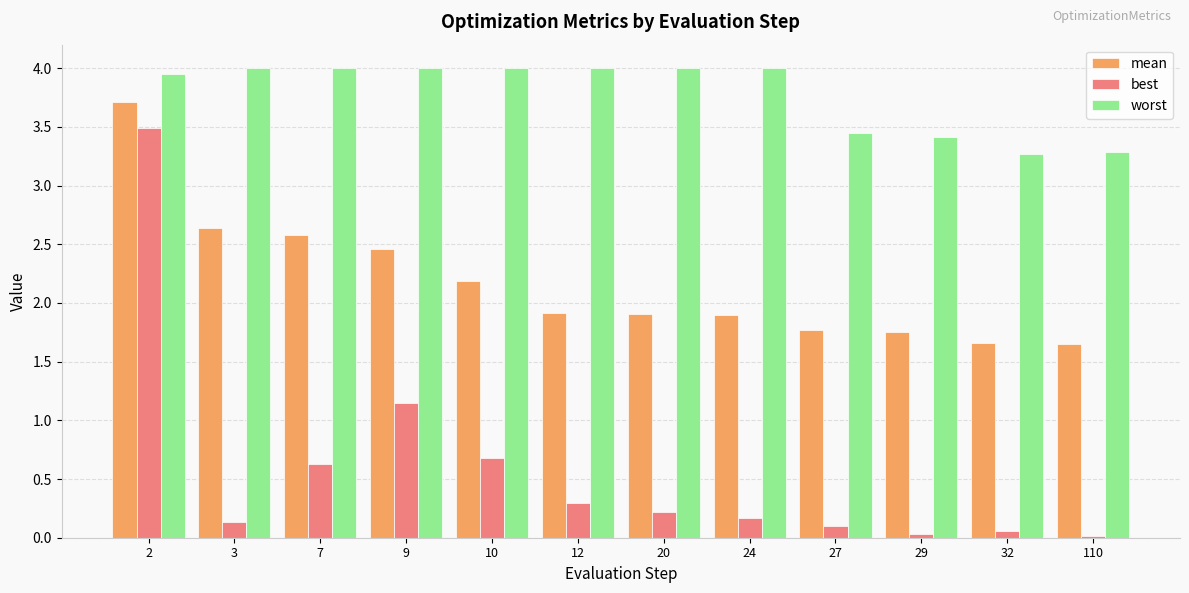

What is the difference between the maximum and second lowest values in the worst series?

0.7